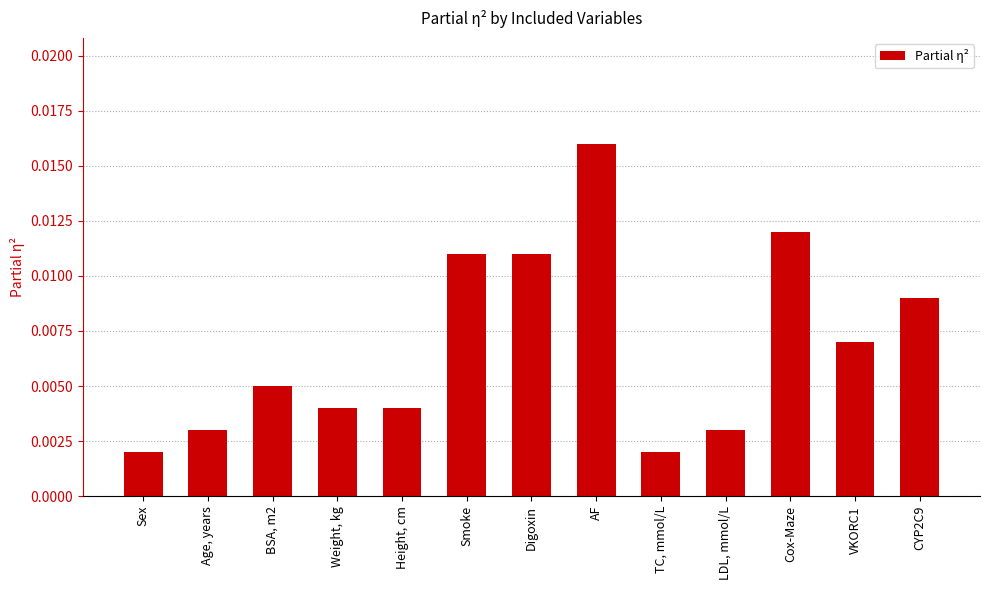

Between VKORC1 and Cox-Maze, which is larger?

Cox-Maze